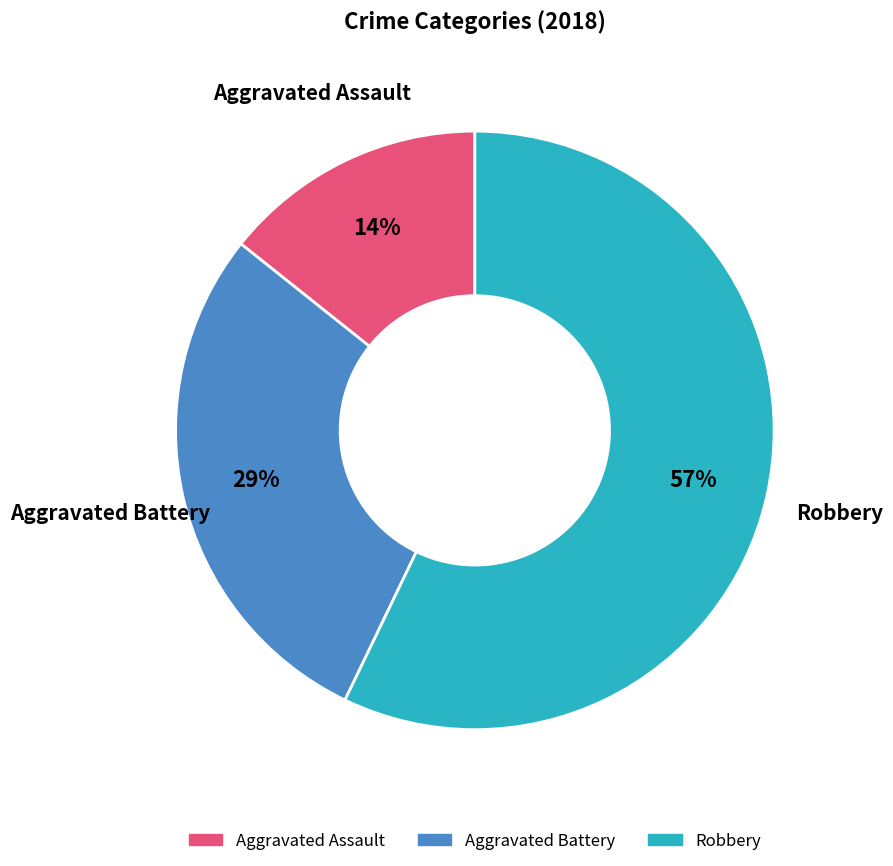

To the nearest percent, what is the average slice percentage?

33%